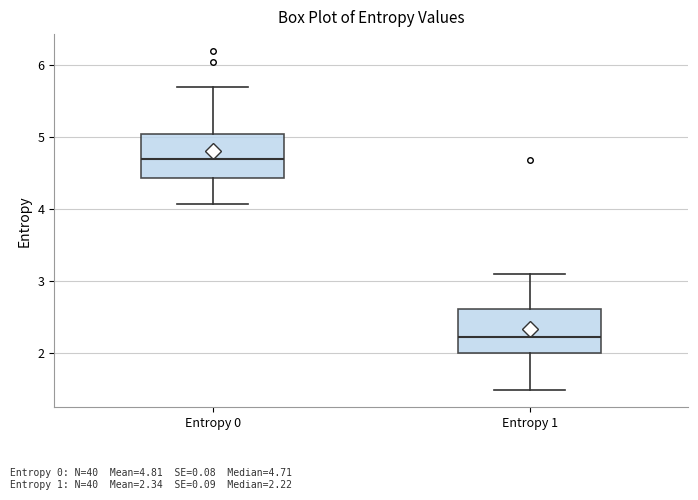

Reading left to right, transcribe this box plot: for each box, give where its median line is, the range the box spans, and where its two whiskers end, as read against the y-axis. The values are not printed on the chart, so give them approximately, as read against the axis.

Entropy 0: median 4.7, box 4.4 to 5.0, whiskers 4.1 to 5.7
Entropy 1: median 2.2, box 2.0 to 2.6, whiskers 1.5 to 3.1